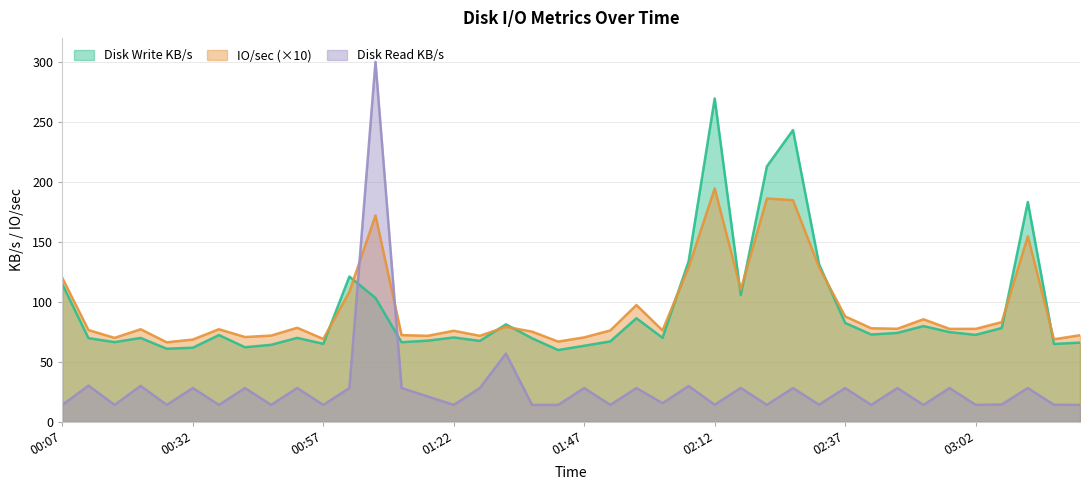

Which series has the widest spread of values?

Disk Read KB/s